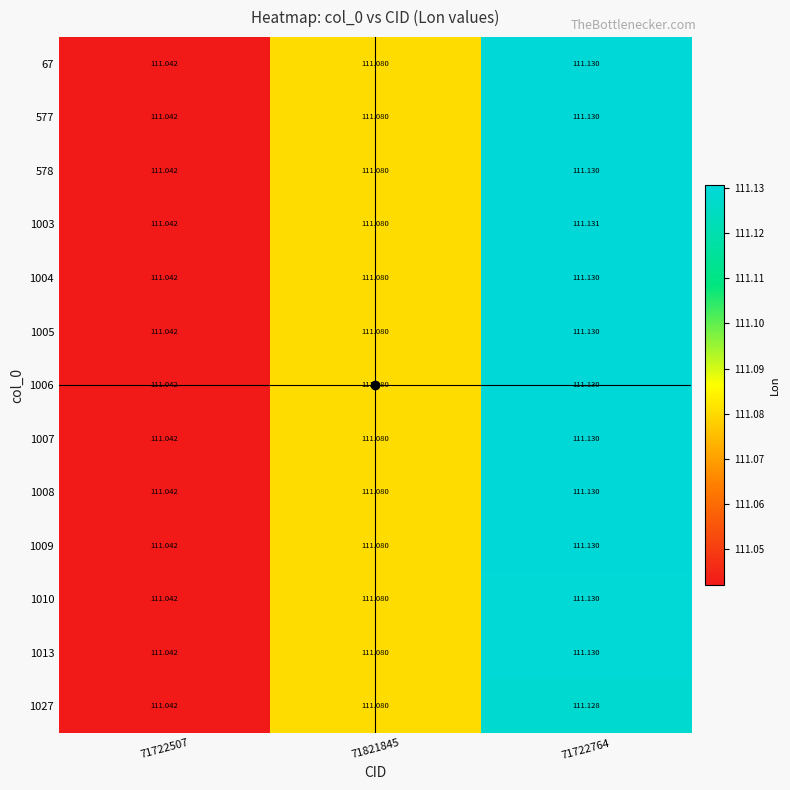

Which series has the largest total across all categories?

1003